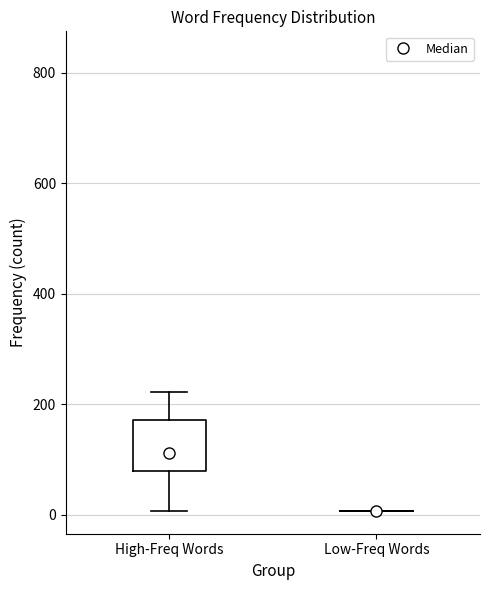

Comparing the boxes themselves (not the whiskers), which one is the tallest?

High-Freq Words